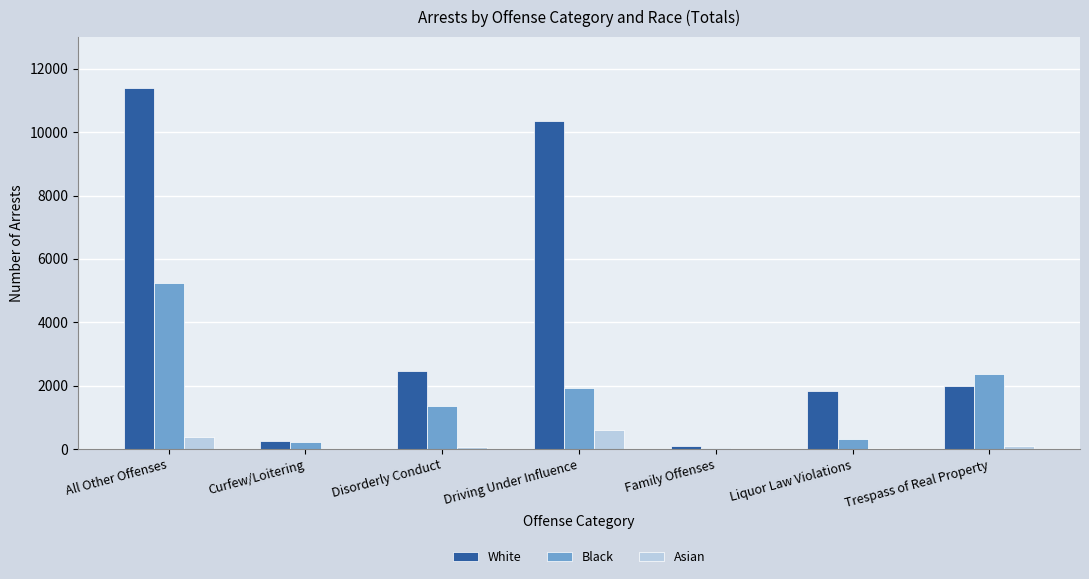

The value of White at Liquor Law Violations is 2379. True or false?

False